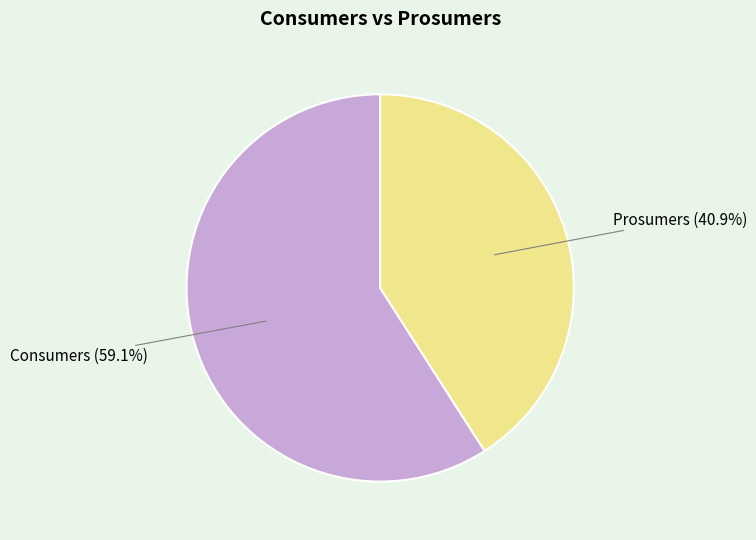

Does any single category account for the majority?

Yes